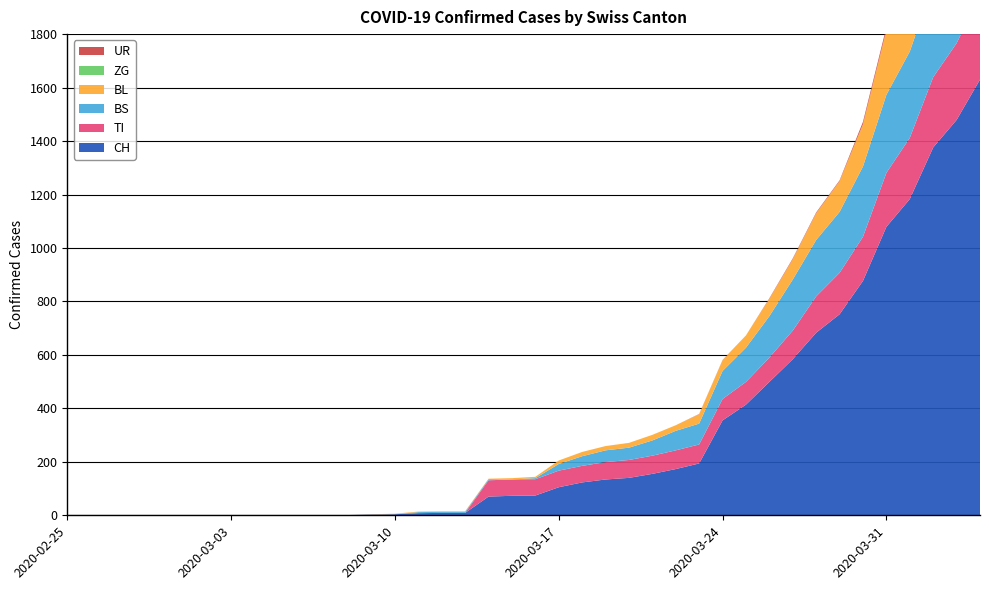

Reading left to right, what are all the values shown in this chart?

CH: 2020-02-25=0	2020-02-26=0	2020-02-27=0	2020-02-28=0	2020-02-29=0	2020-03-01=0	2020-03-02=0	2020-03-03=0	2020-03-04=0	2020-03-05=0	2020-03-06=1	2020-03-07=1	2020-03-08=1	2020-03-09=3	2020-03-10=4	2020-03-11=8	2020-03-12=9	2020-03-13=9	2020-03-14=70	2020-03-15=73	2020-03-16=74	2020-03-17=105	2020-03-18=123	2020-03-19=134	2020-03-20=140	2020-03-21=155	2020-03-22=173	2020-03-23=194	2020-03-24=355	2020-03-25=414	2020-03-26=499	2020-03-27=584	2020-03-28=683	2020-03-29=752	2020-03-30=877	2020-03-31=1079	2020-04-01=1183	2020-04-02=1376	2020-04-03=1479	2020-04-04=1630
TI: 2020-02-25=0	2020-02-26=0	2020-02-27=0	2020-02-28=0	2020-02-29=0	2020-03-01=0	2020-03-02=0	2020-03-03=0	2020-03-04=0	2020-03-05=0	2020-03-06=0	2020-03-07=0	2020-03-08=0	2020-03-09=0	2020-03-10=0	2020-03-11=0	2020-03-12=0	2020-03-13=0	2020-03-14=61	2020-03-15=61	2020-03-16=61	2020-03-17=62	2020-03-18=62	2020-03-19=65	2020-03-20=67	2020-03-21=68	2020-03-22=70	2020-03-23=71	2020-03-24=80	2020-03-25=85	2020-03-26=91	2020-03-27=107	2020-03-28=136	2020-03-29=155	2020-03-30=165	2020-03-31=202	2020-04-01=229	2020-04-02=263	2020-04-03=287	2020-04-04=314
BS: 2020-02-25=0	2020-02-26=0	2020-02-27=0	2020-02-28=0	2020-02-29=0	2020-03-01=0	2020-03-02=0	2020-03-03=0	2020-03-04=0	2020-03-05=0	2020-03-06=0	2020-03-07=0	2020-03-08=0	2020-03-09=0	2020-03-10=0	2020-03-11=4	2020-03-12=4	2020-03-13=4	2020-03-14=4	2020-03-15=0	2020-03-16=4	2020-03-17=25	2020-03-18=36	2020-03-19=44	2020-03-20=46	2020-03-21=57	2020-03-22=73	2020-03-23=78	2020-03-24=105	2020-03-25=128	2020-03-26=155	2020-03-27=191	2020-03-28=211	2020-03-29=228	2020-03-30=263	2020-03-31=292	2020-04-01=323	2020-04-02=350	2020-04-03=397	2020-04-04=434
BL: 2020-02-25=0	2020-02-26=0	2020-02-27=0	2020-02-28=0	2020-02-29=0	2020-03-01=0	2020-03-02=0	2020-03-03=0	2020-03-04=0	2020-03-05=0	2020-03-06=0	2020-03-07=0	2020-03-08=0	2020-03-09=1	2020-03-10=2	2020-03-11=2	2020-03-12=2	2020-03-13=2	2020-03-14=2	2020-03-15=5	2020-03-16=5	2020-03-17=13	2020-03-18=16	2020-03-19=16	2020-03-20=18	2020-03-21=21	2020-03-22=21	2020-03-23=35	2020-03-24=40	2020-03-25=46	2020-03-26=65	2020-03-27=76	2020-03-28=100	2020-03-29=115	2020-03-30=158	2020-03-31=242	2020-04-01=249	2020-04-02=262	2020-04-03=266	2020-04-04=298
ZG: 2020-02-25=0	2020-02-26=0	2020-02-27=0	2020-02-28=0	2020-02-29=0	2020-03-01=0	2020-03-02=0	2020-03-03=0	2020-03-04=0	2020-03-05=0	2020-03-06=0	2020-03-07=0	2020-03-08=0	2020-03-09=0	2020-03-10=0	2020-03-11=0	2020-03-12=0	2020-03-13=0	2020-03-14=0	2020-03-15=0	2020-03-16=0	2020-03-17=0	2020-03-18=0	2020-03-19=0	2020-03-20=0	2020-03-21=0	2020-03-22=0	2020-03-23=0	2020-03-24=0	2020-03-25=0	2020-03-26=0	2020-03-27=0	2020-03-28=0	2020-03-29=0	2020-03-30=0	2020-03-31=0	2020-04-01=0	2020-04-02=0	2020-04-03=0	2020-04-04=0
UR: 2020-02-25=0	2020-02-26=0	2020-02-27=0	2020-02-28=0	2020-02-29=0	2020-03-01=0	2020-03-02=0	2020-03-03=0	2020-03-04=0	2020-03-05=0	2020-03-06=0	2020-03-07=0	2020-03-08=0	2020-03-09=0	2020-03-10=0	2020-03-11=0	2020-03-12=0	2020-03-13=0	2020-03-14=0	2020-03-15=0	2020-03-16=0	2020-03-17=0	2020-03-18=0	2020-03-19=0	2020-03-20=0	2020-03-21=0	2020-03-22=0	2020-03-23=1	2020-03-24=1	2020-03-25=0	2020-03-26=2	2020-03-27=3	2020-03-28=3	2020-03-29=3	2020-03-30=9	2020-03-31=11	2020-04-01=13	2020-04-02=13	2020-04-03=26	2020-04-04=26